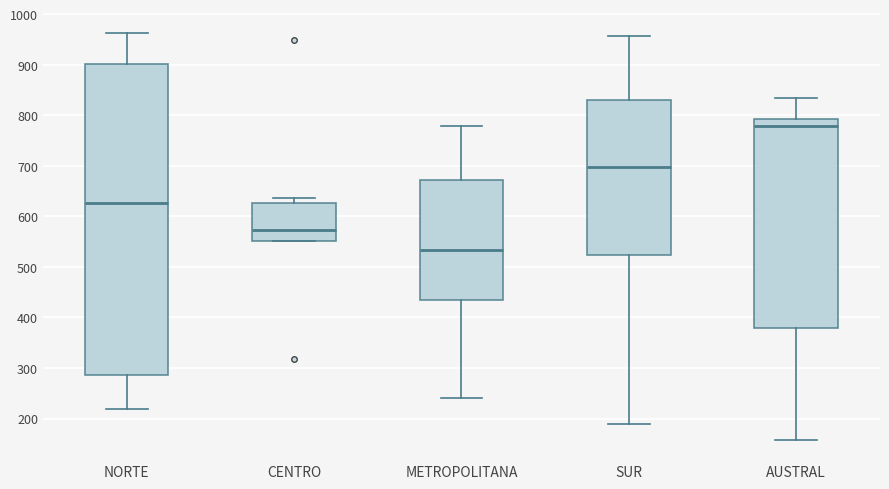

Reading left to right, read every box against the y-axis: the position of its median line, the range the box covers, and the ends of its whiskers. The values are not printed on the chart, so give them approximately, as read against the axis.

NORTE: median 630, box 290 to 900, whiskers 220 to 960
CENTRO: median 570, box 550 to 630, whiskers 550 to 640
METROPOLITANA: median 530, box 430 to 670, whiskers 240 to 780
SUR: median 700, box 520 to 830, whiskers 190 to 960
AUSTRAL: median 780, box 380 to 790, whiskers 160 to 830